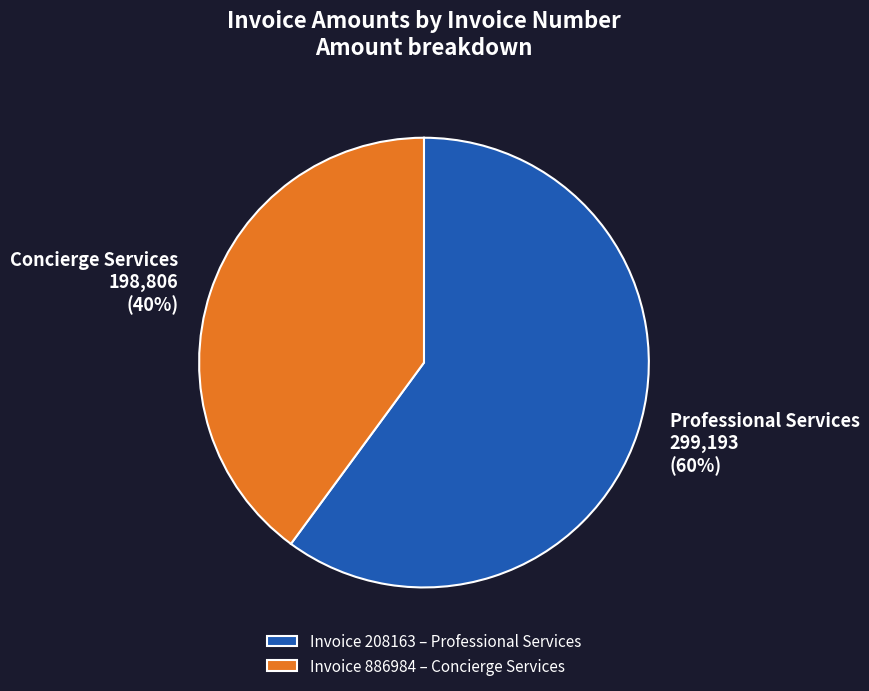

What is the smallest slice in the pie chart?

Invoice 886984 – Concierge Services